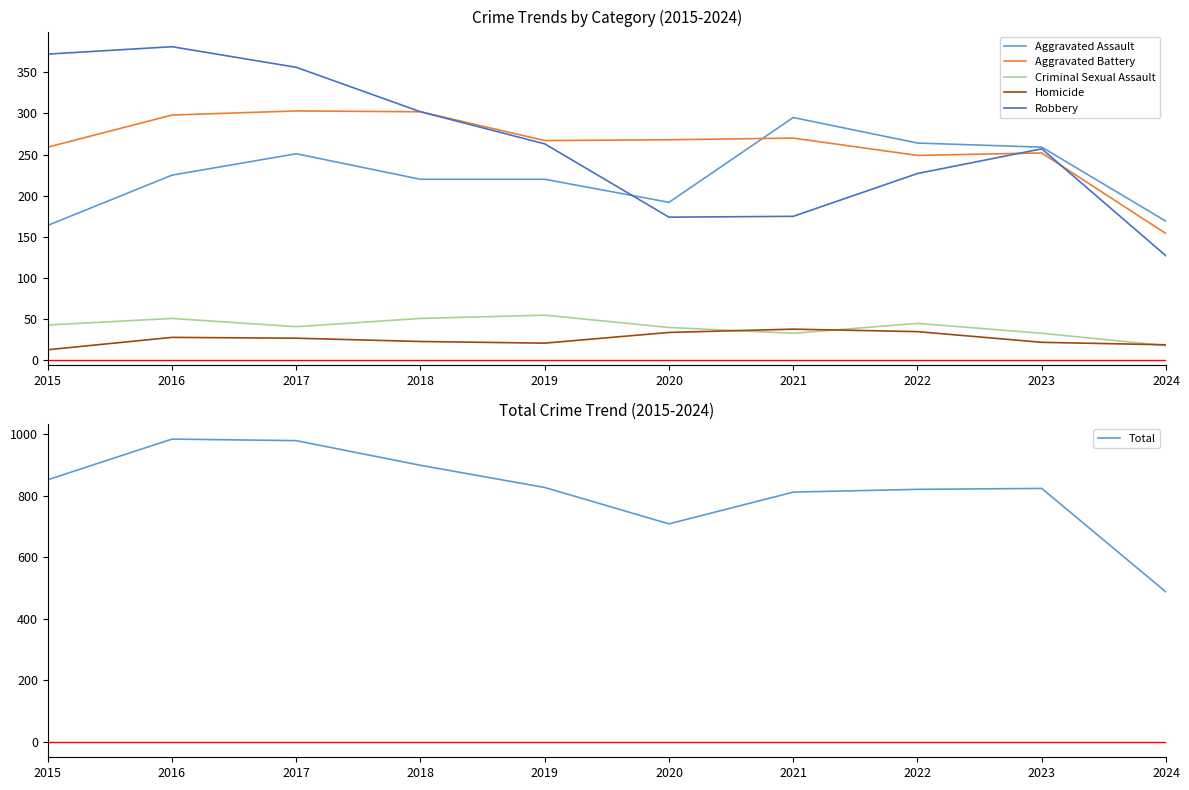

How many interior local peaks does the Criminal Sexual Assault series have?

3